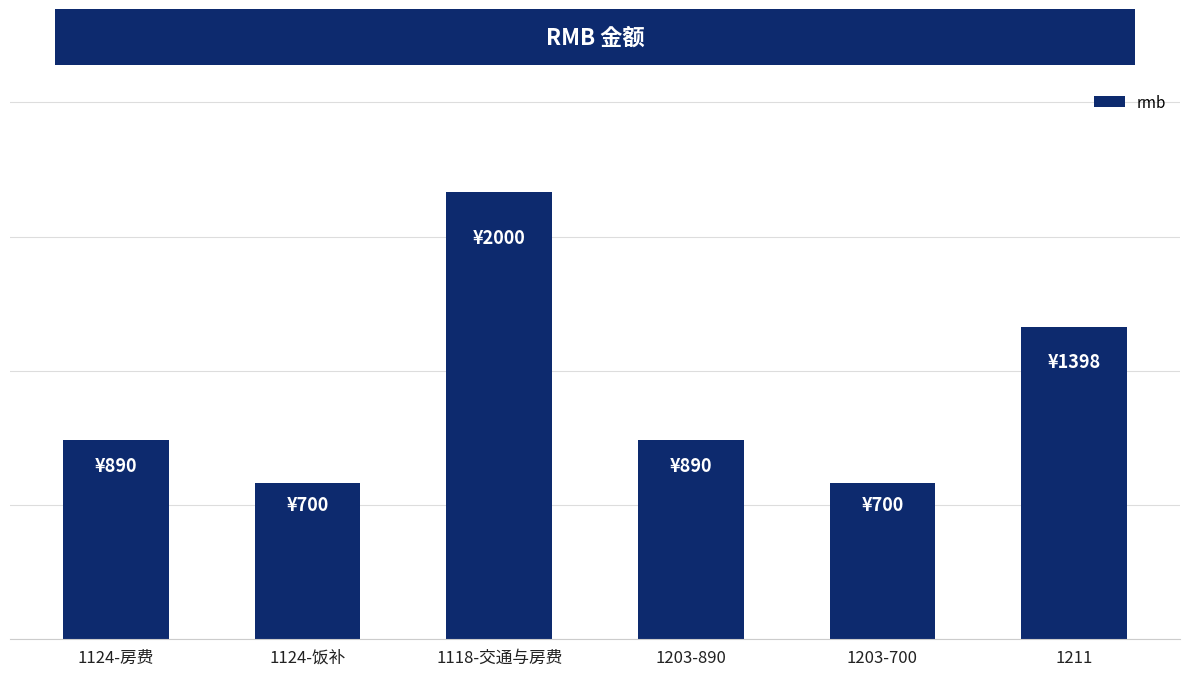

What is the sum of the values at 1124-房费 and 1203-700?

1590